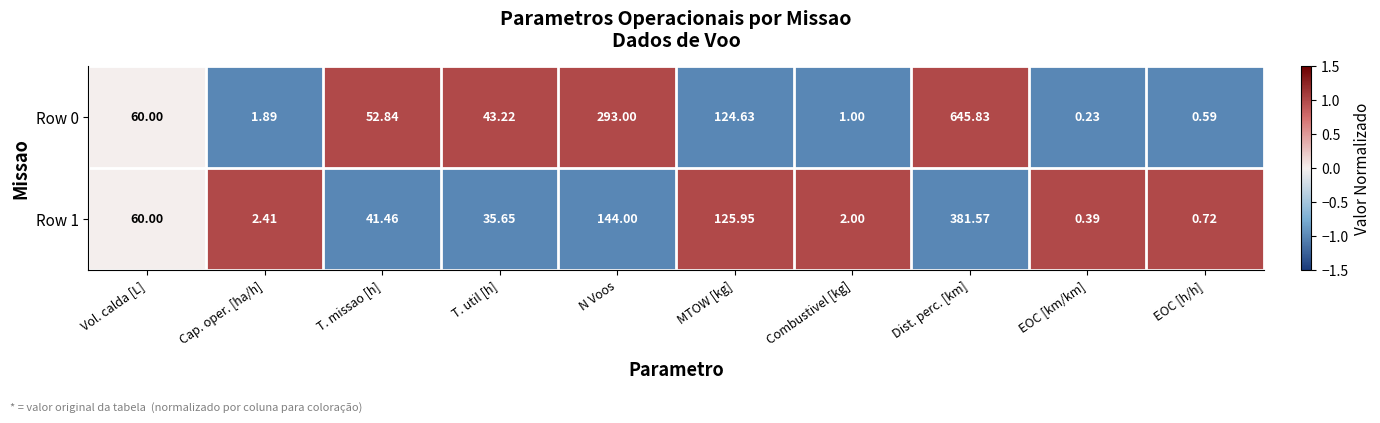

At which label does Row 0 first exceed 52?

Vol. calda [L]